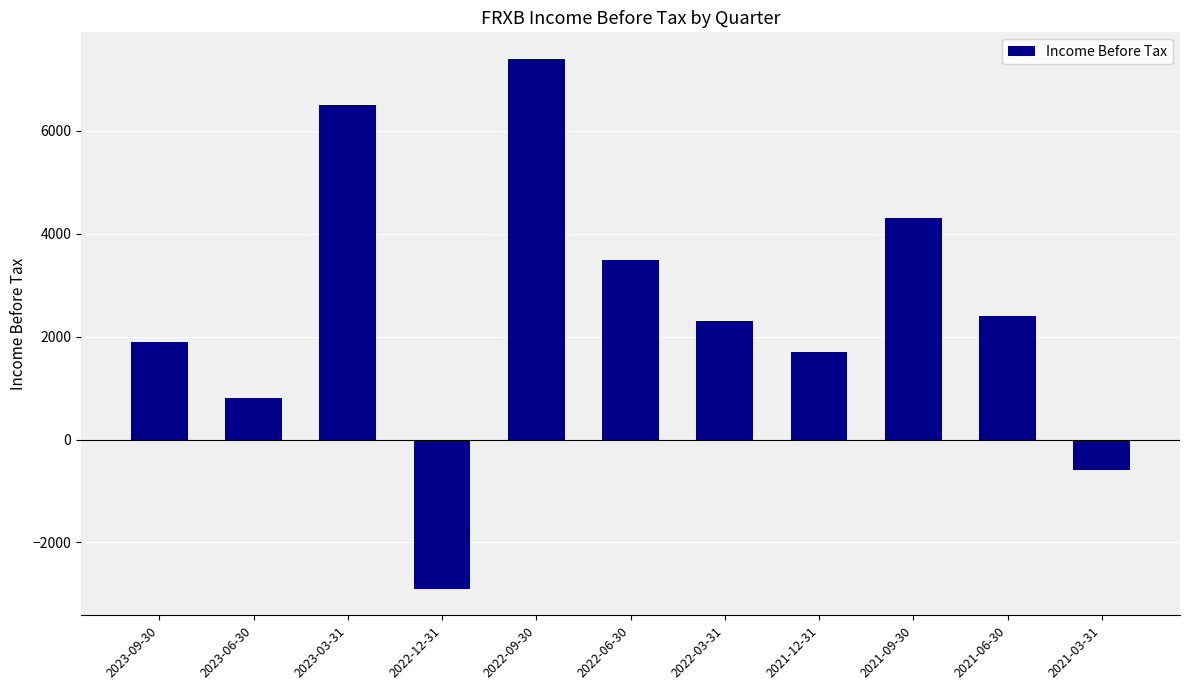

List the labels in order of value, smallest first.

2022-12-31, 2021-03-31, 2023-06-30, 2021-12-31, 2023-09-30, 2022-03-31, 2021-06-30, 2022-06-30, 2021-09-30, 2023-03-31, 2022-09-30